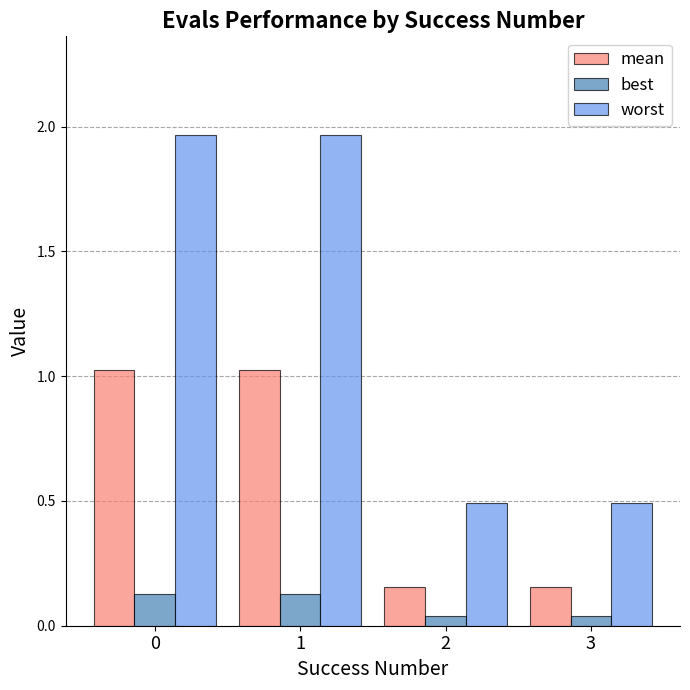

At 2, list the series in order from largest to smallest.

worst, mean, best